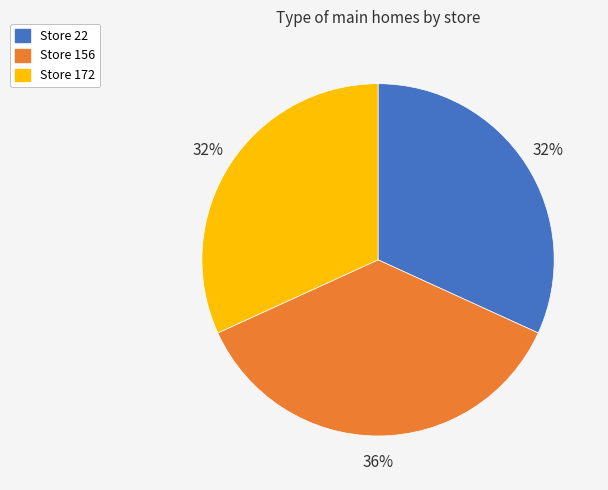

Does any single category account for the majority?

No